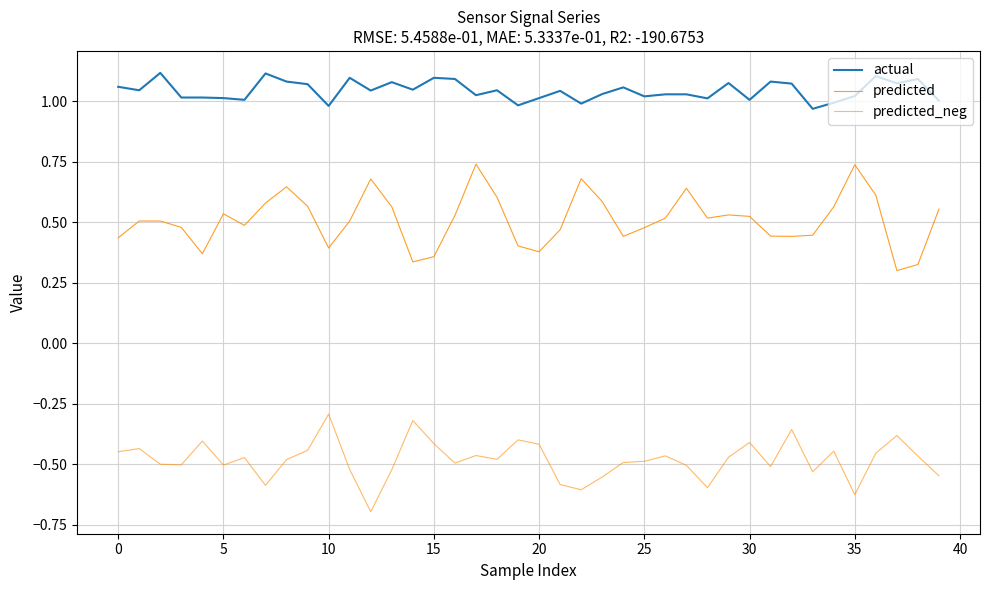

Does the chart have visible grid lines?

Yes